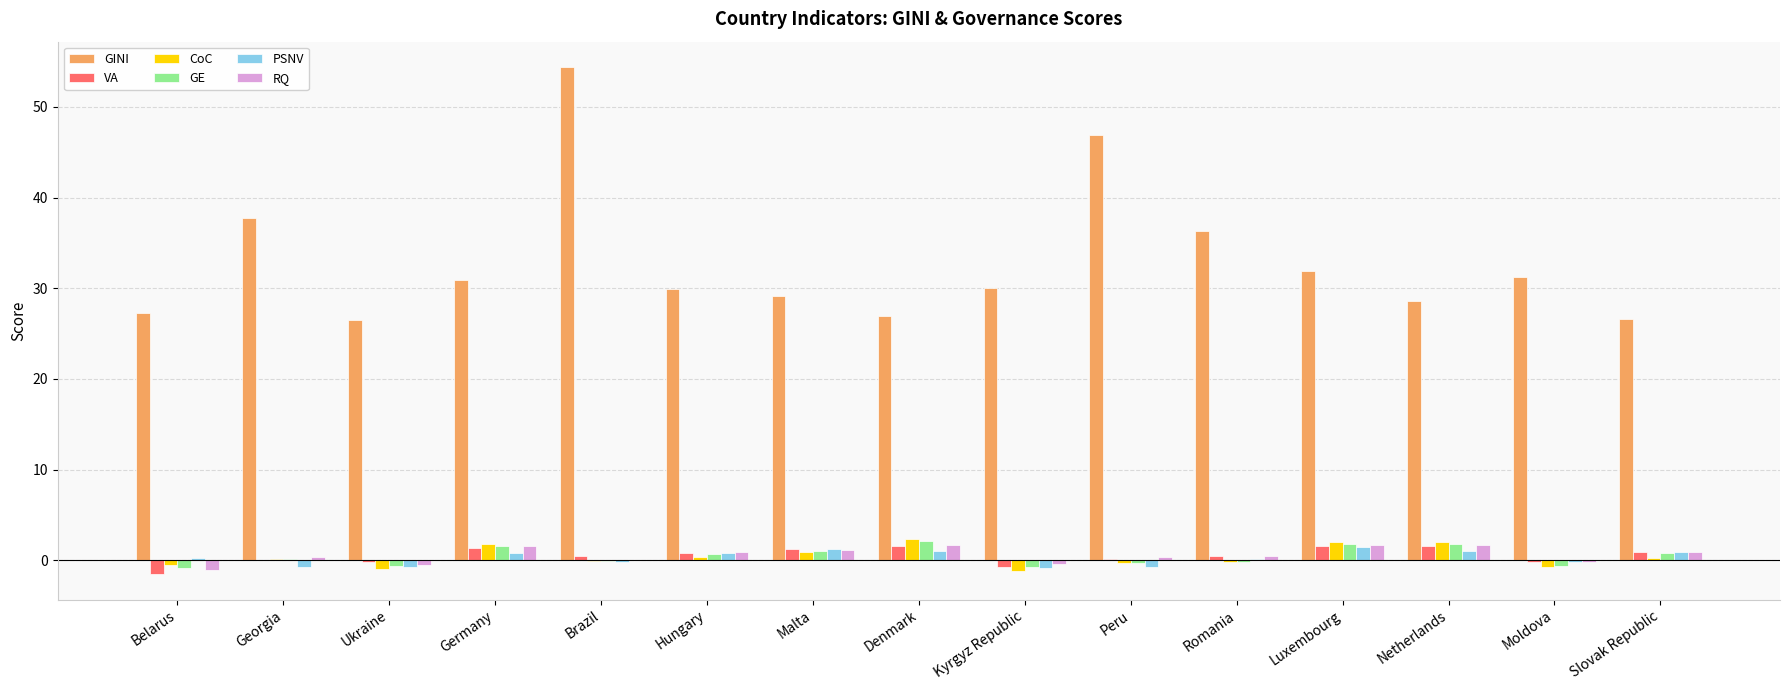

How many data points does each series have?

15